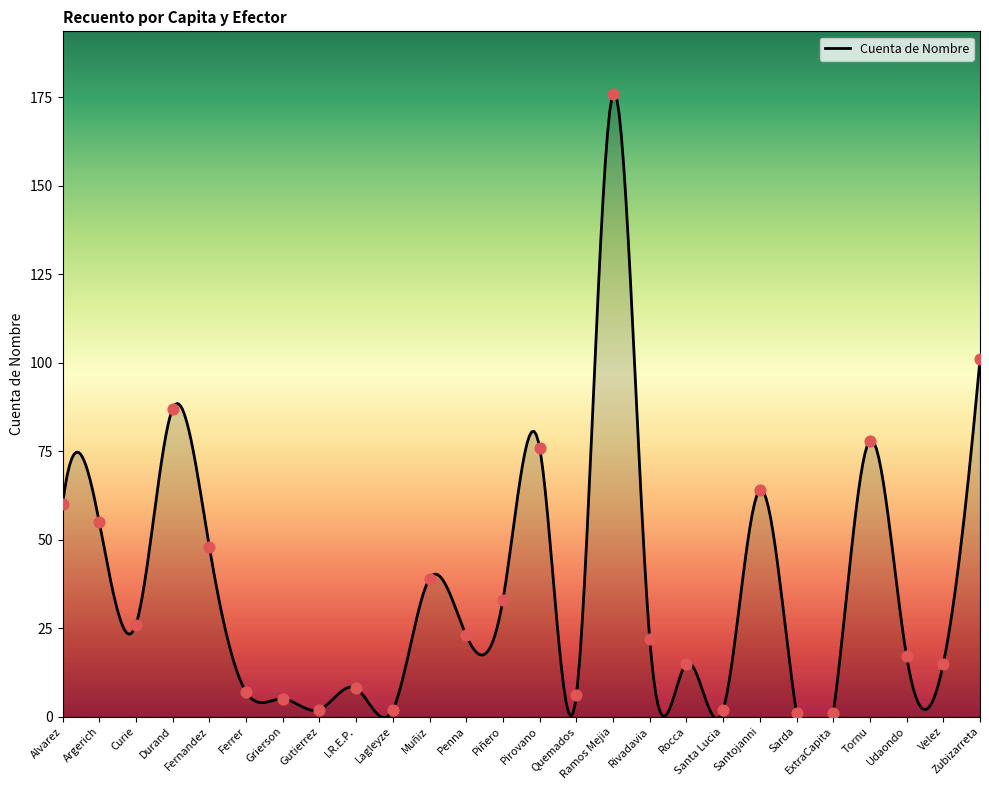

Which has a higher value, Velez or Argerich?

Argerich